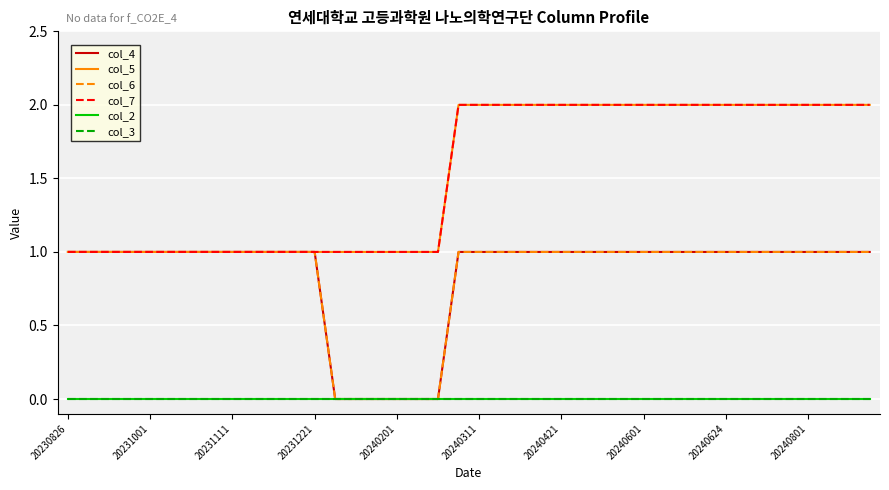

True or false: col_7 and col_6 intersect in this chart.

False